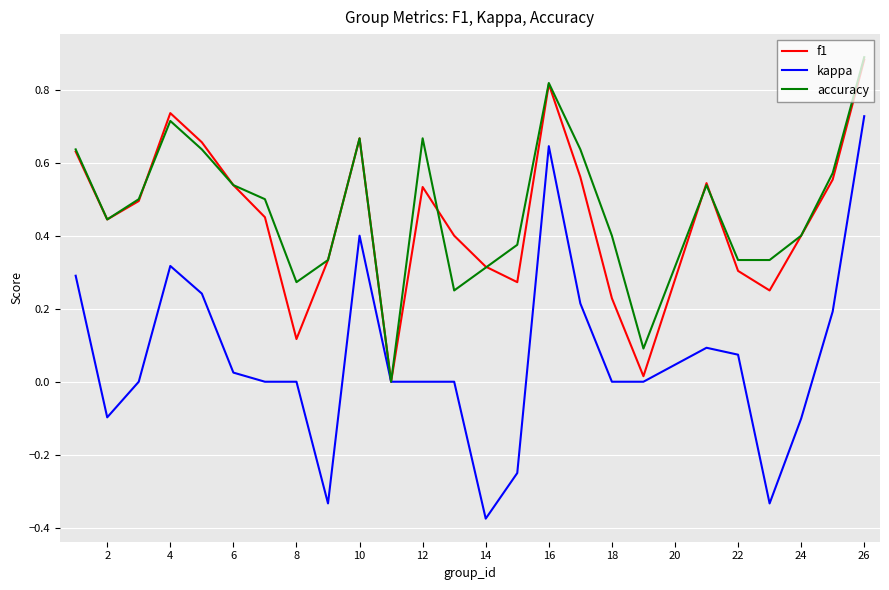

Which series has the largest range (max minus min)?

kappa